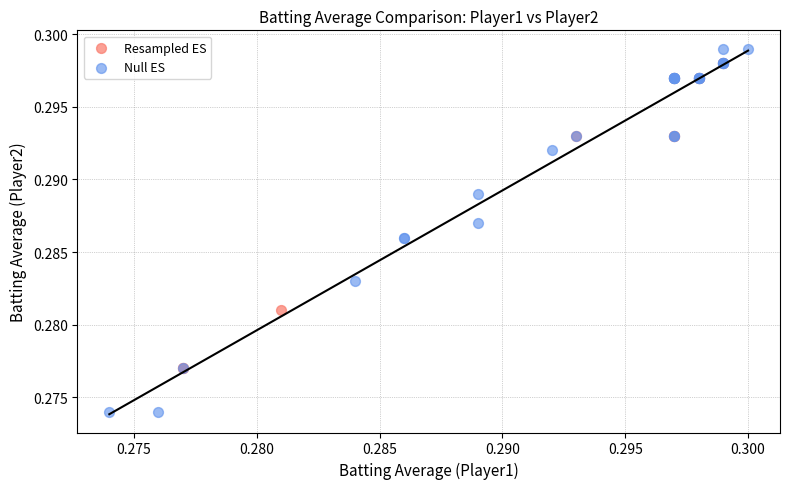

Which series contains the lowest Y value?

Null ES